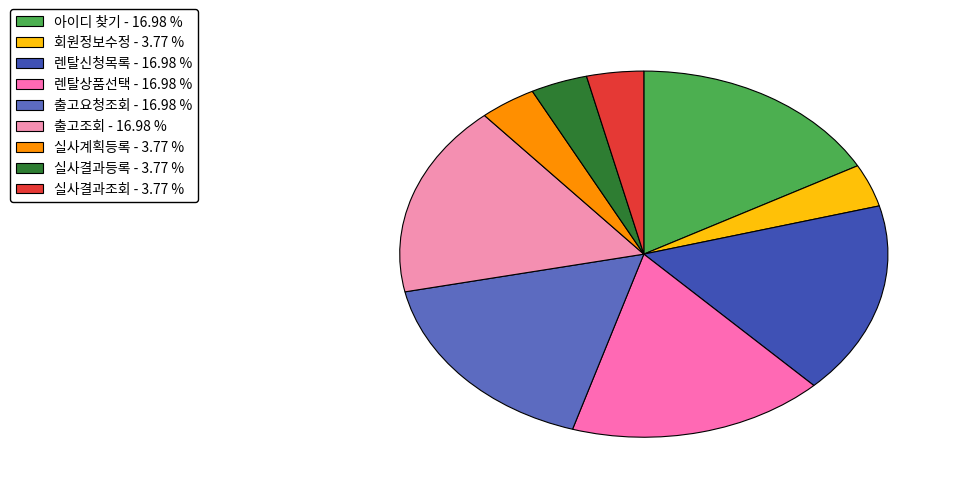

Rank the categories by value from highest to lowest.

아이디 찾기, 렌탈신청목록, 렌탈상품선택, 출고요청조회, 출고조회, 회원정보수정, 실사계획등록, 실사결과등록, 실사결과조회